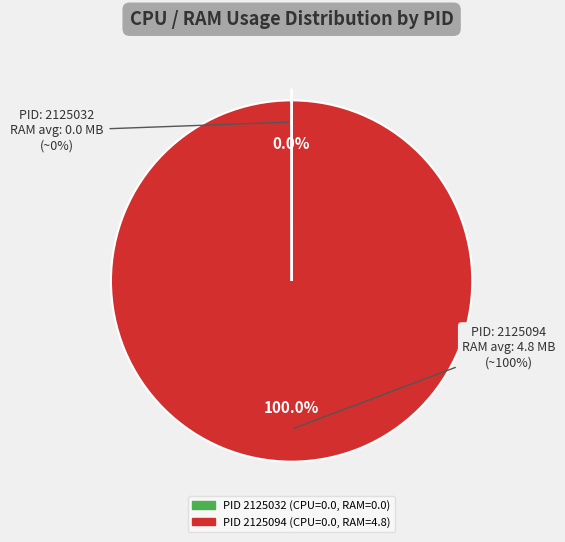

What percentage do PID_2125094 and PID_2125032 together represent?

100.0%